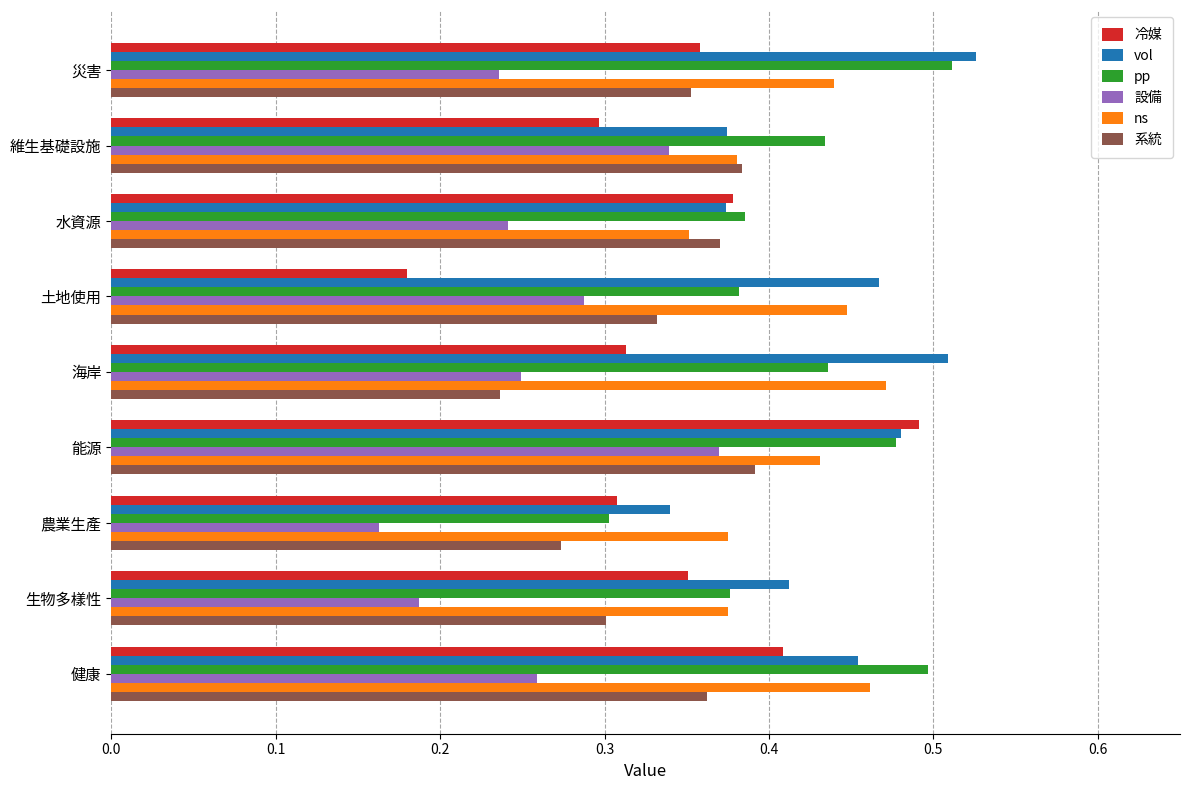

At how many categories does at least one series exceed 0?

9